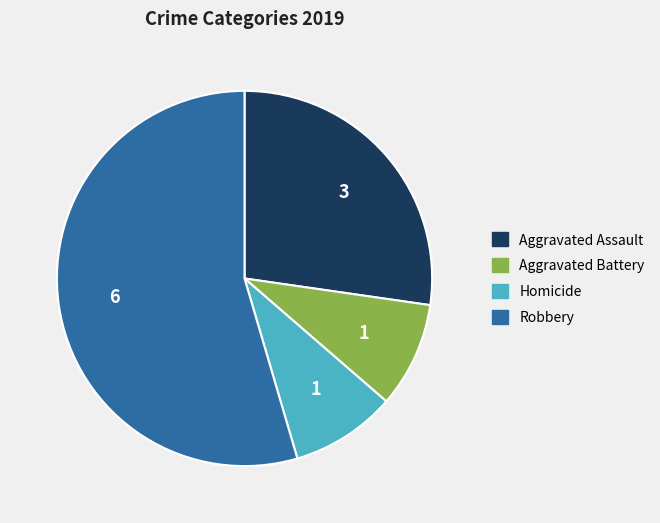

Is there a majority slice in this chart?

Yes